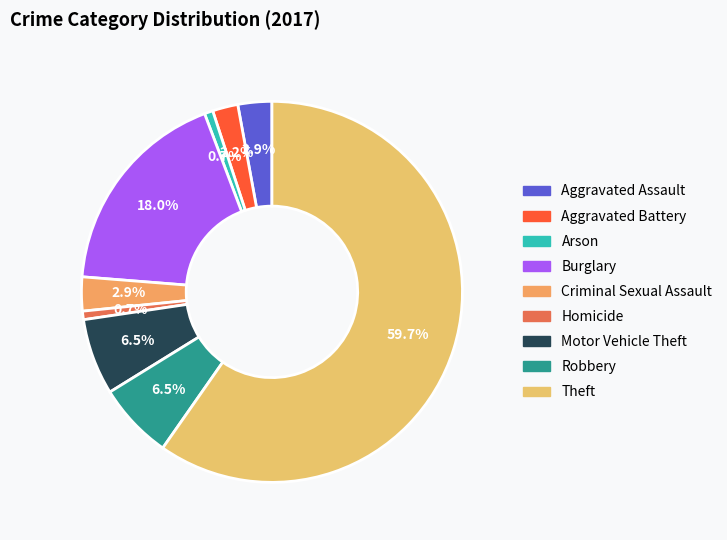

Between Arson and Aggravated Assault, which is larger?

Aggravated Assault